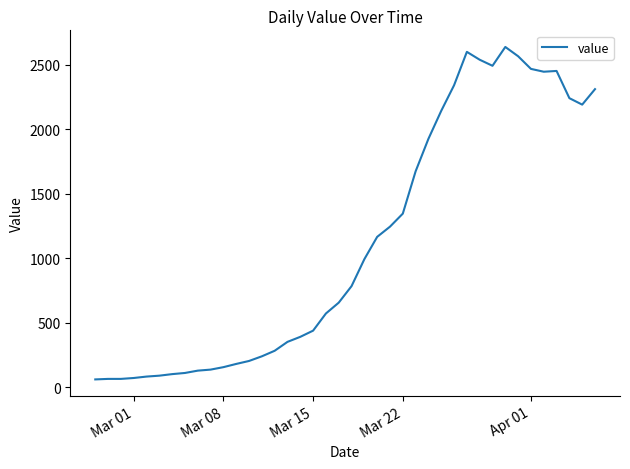

What is the difference between the maximum and minimum values?

2577